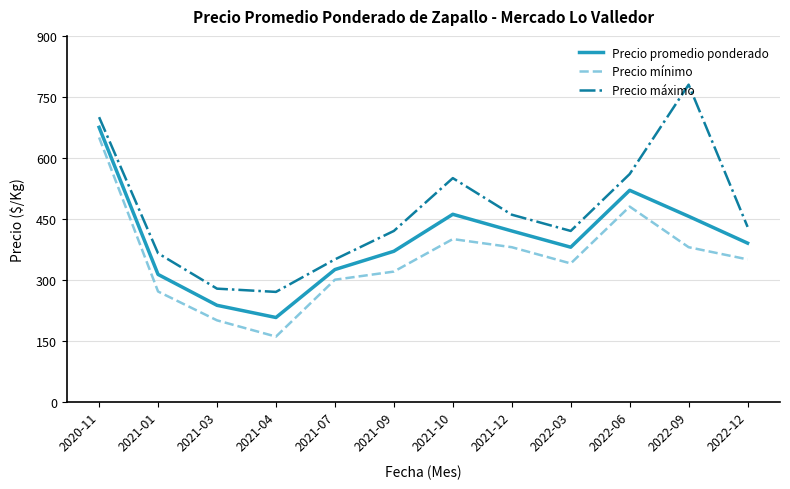

At which label does Precio promedio ponderado first exceed 390?

2020-11